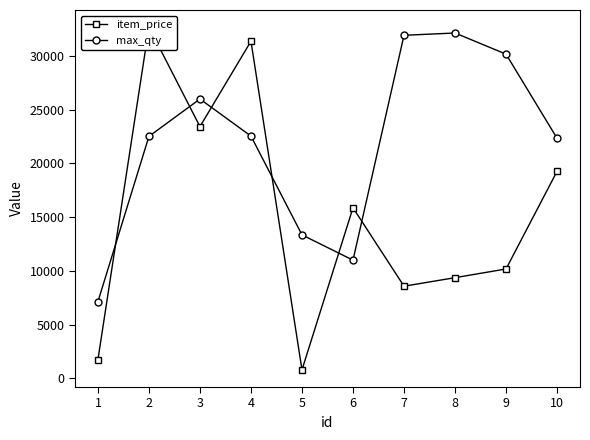

How many interior local peaks does the max_qty series have?

2